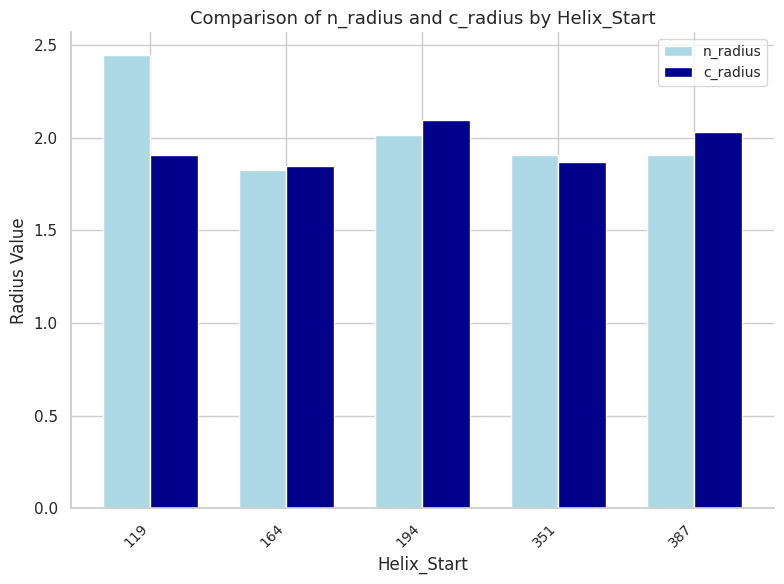

At which label does c_radius reach its peak?

194